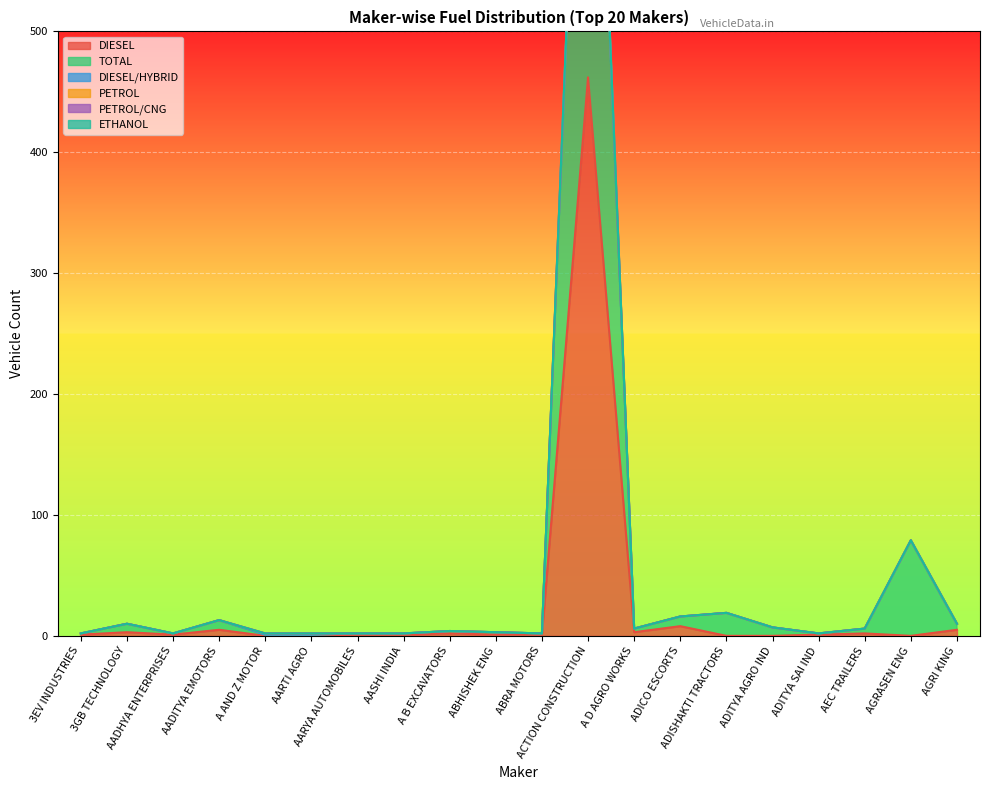

Which series has the largest range (max minus min)?

TOTAL